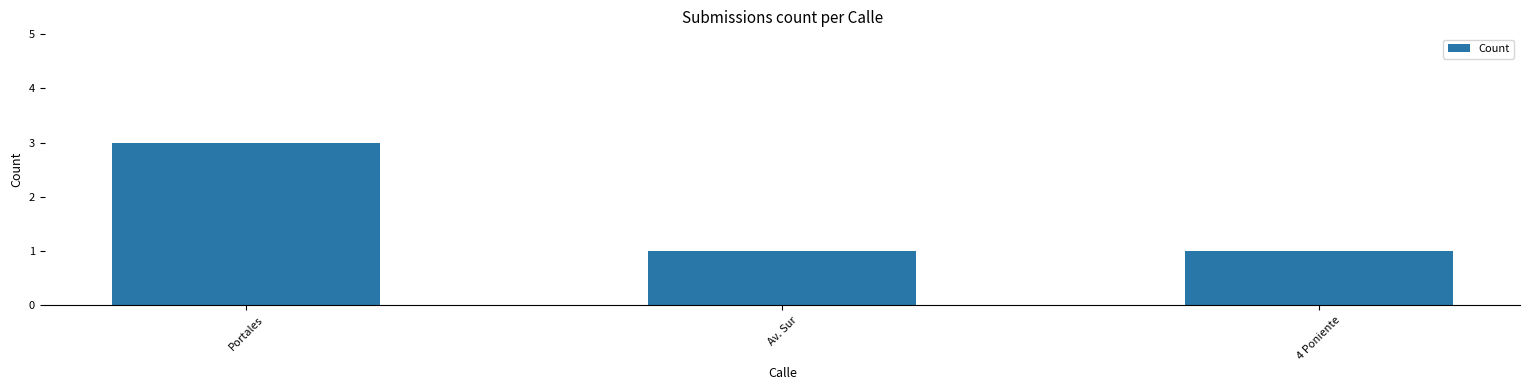

Reading left to right, extract all data points from this chart.

Portales=3	Av. Sur=1	4 Poniente=1